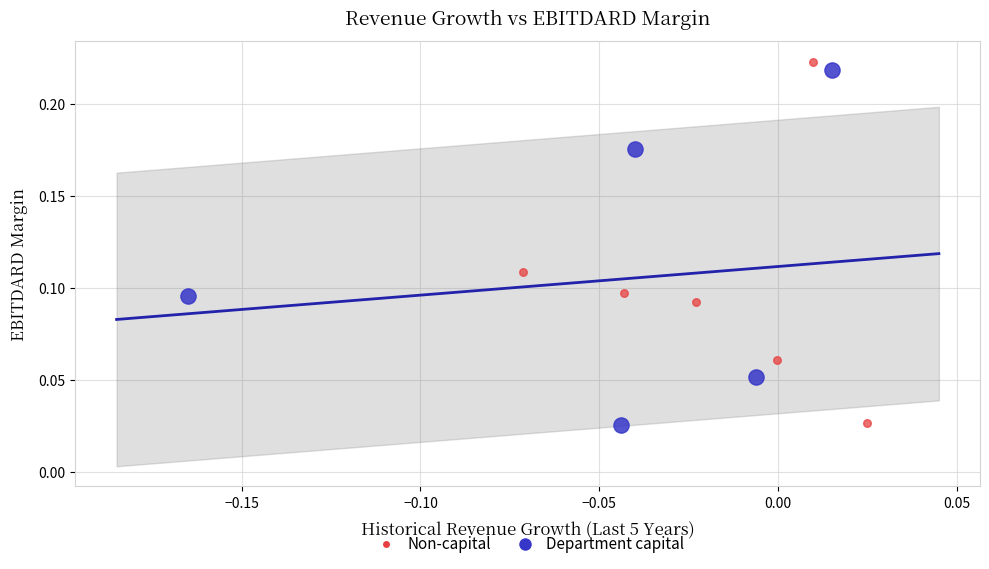

Which series contains the highest Y value?

Non-capital